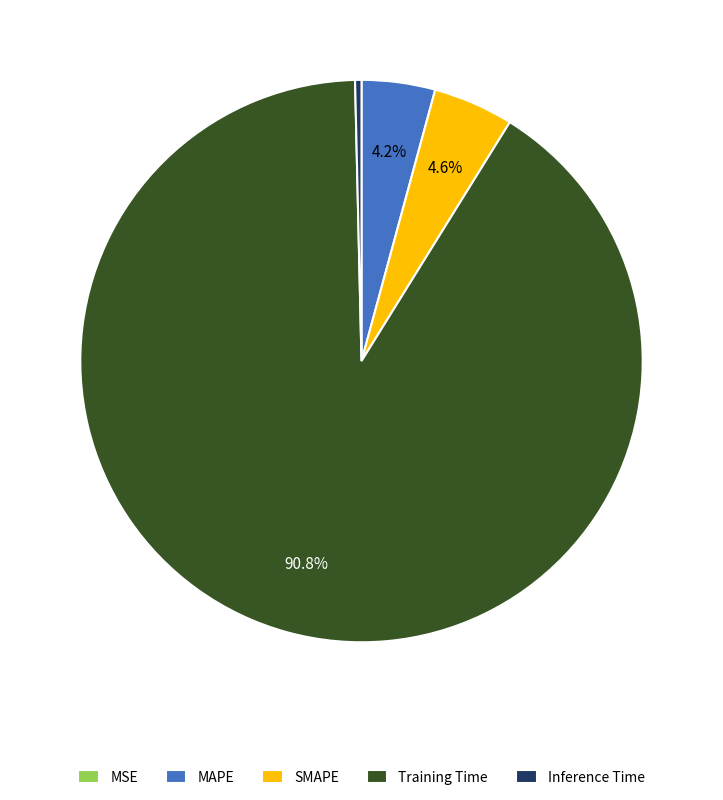

True or false: SMAPE accounts for 11% of the total.

False